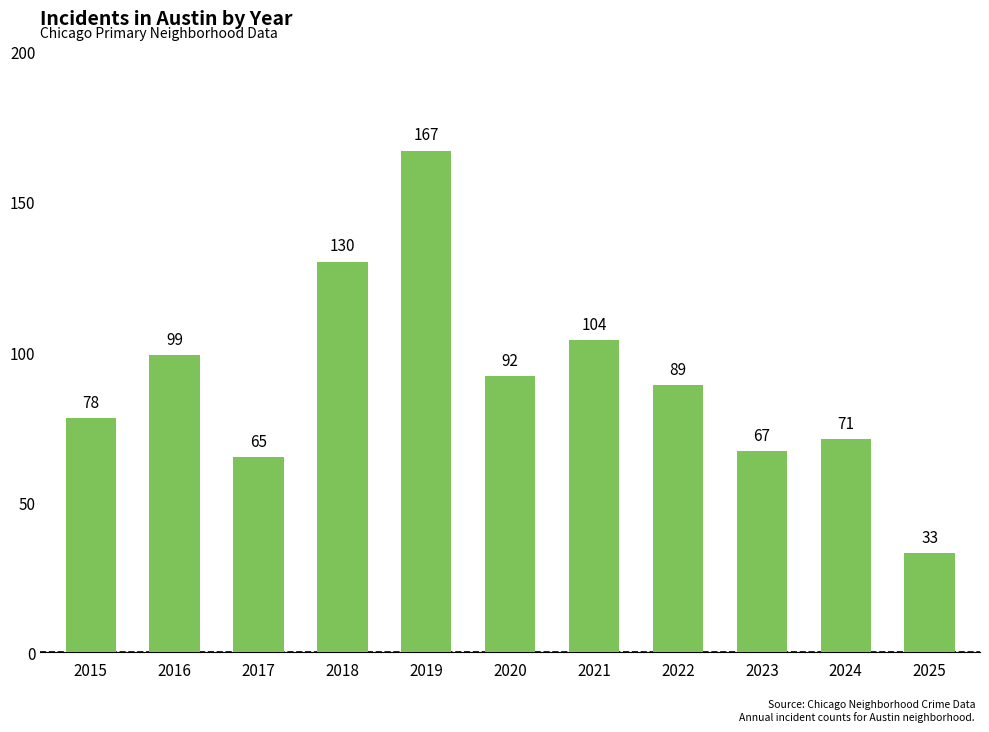

Where does the data first go above 89?

2016